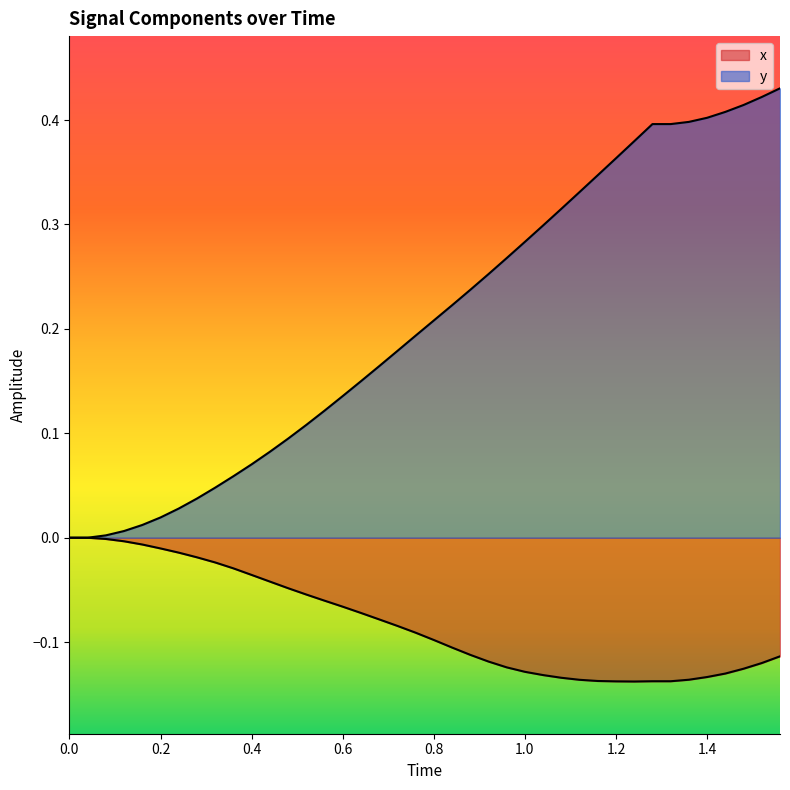

How many lines are shown in the chart?

2